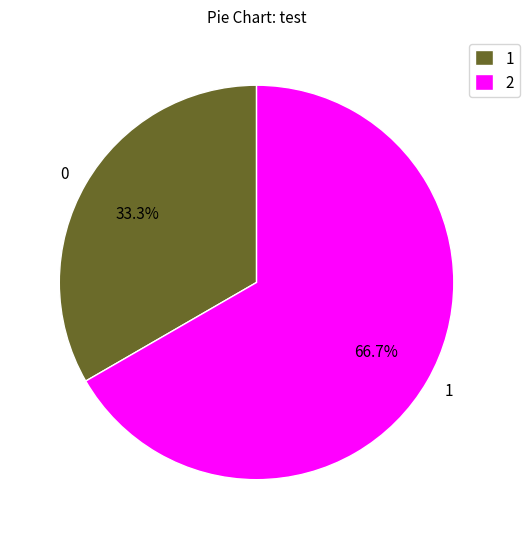

How many segments does this pie chart have?

2